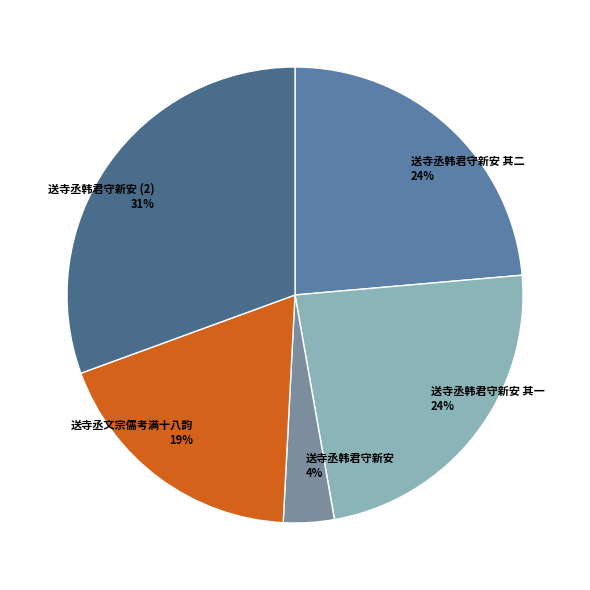

Is it true that 送寺丞韩君守新安 其二 is 34% of the pie?

False